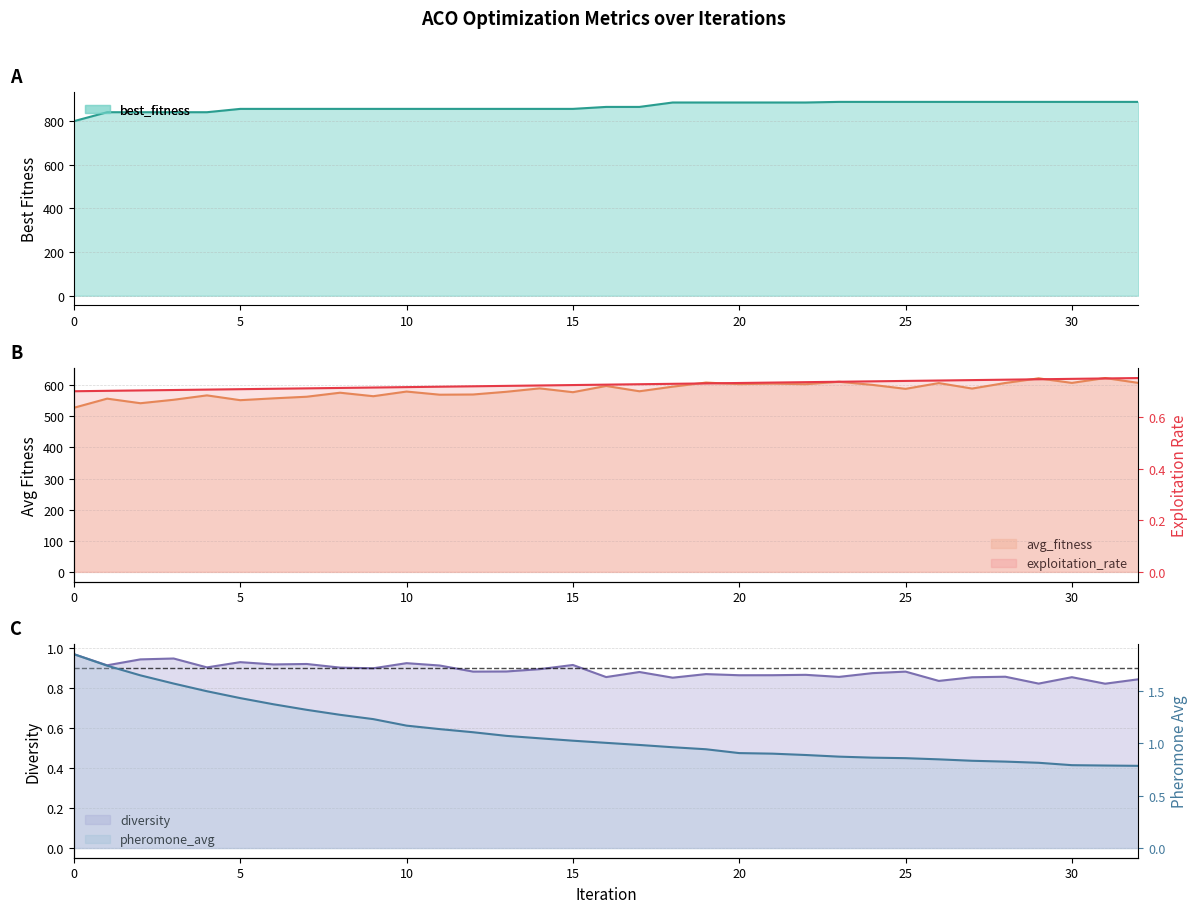

How many values in the avg_fitness_line series are below 588?

16